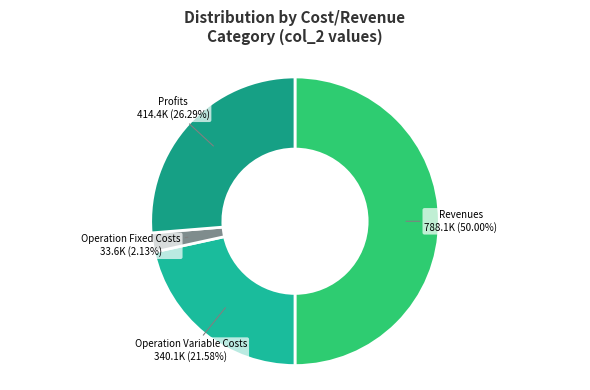

Count the number of slices in the pie.

4